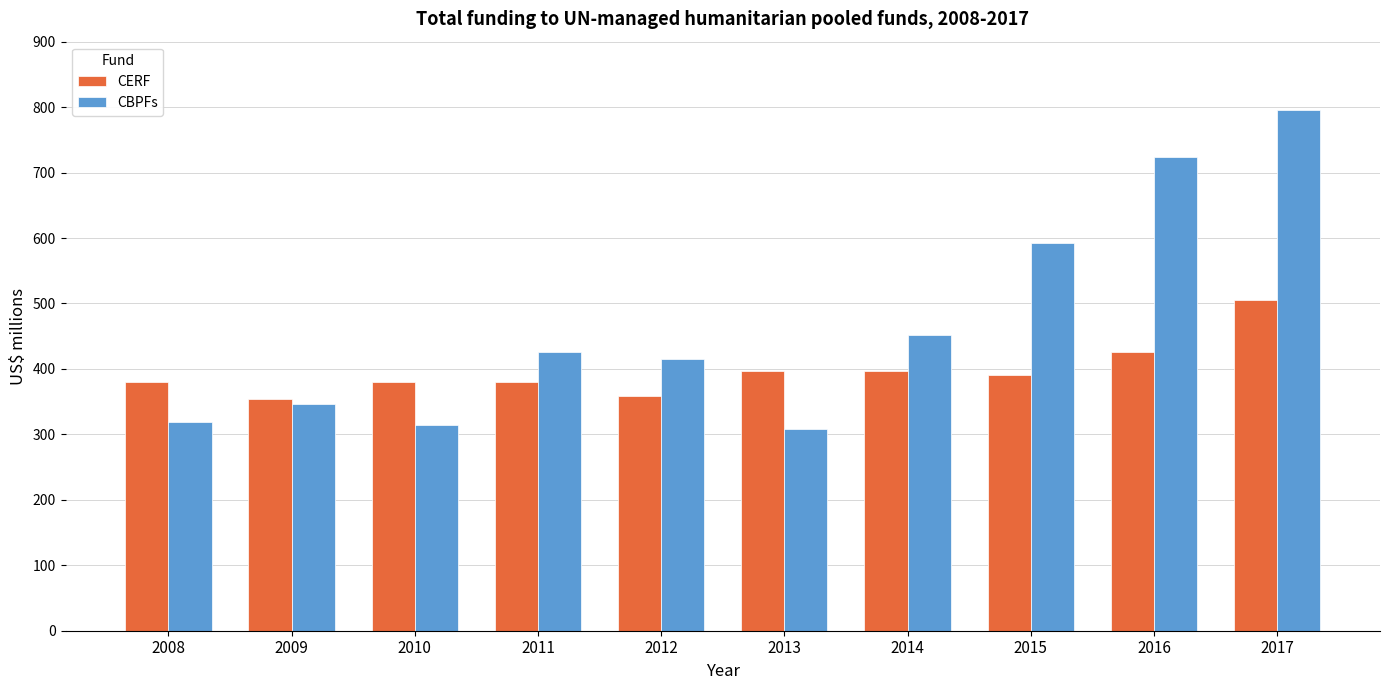

What is the sum of the CBPFs values at 2014 and 2010?

766.5